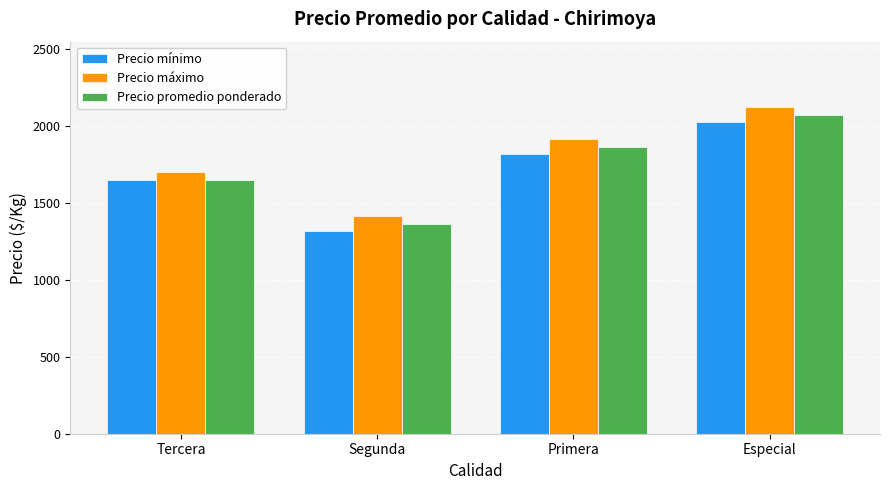

List the labels in order of Precio mínimo value, largest first.

Especial, Primera, Tercera, Segunda